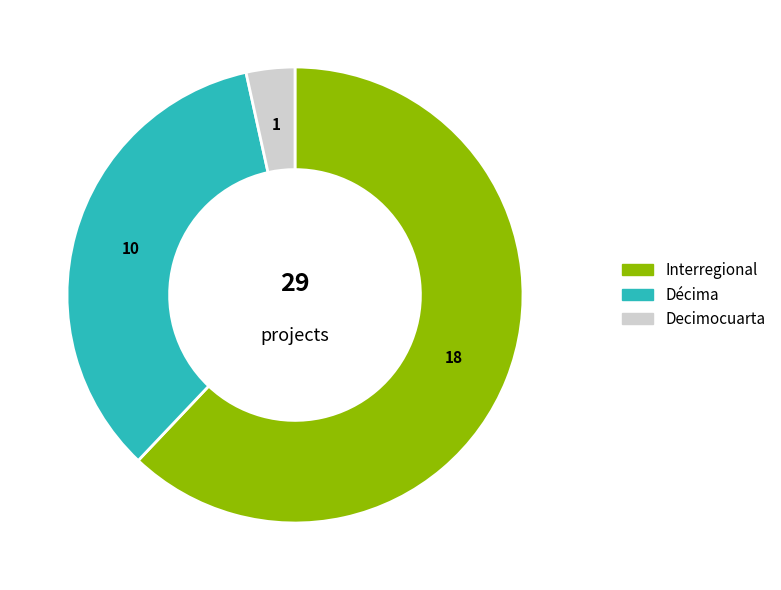

Approximately how many times larger is the value at Décima compared to Interregional?

0.6